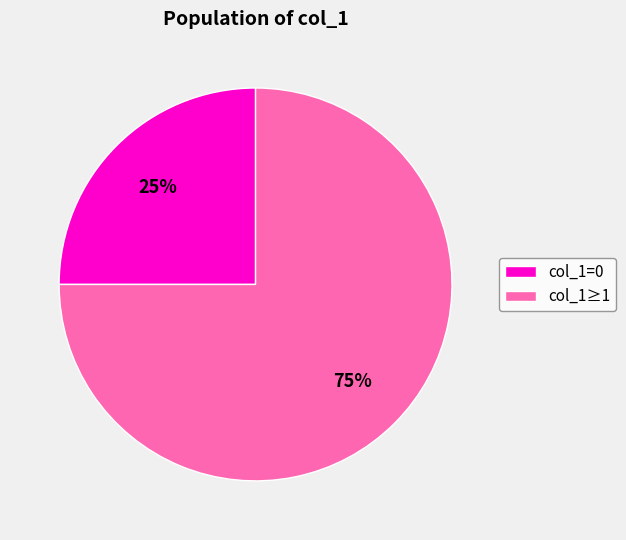

Is col_1≥1 the majority of the pie?

Yes